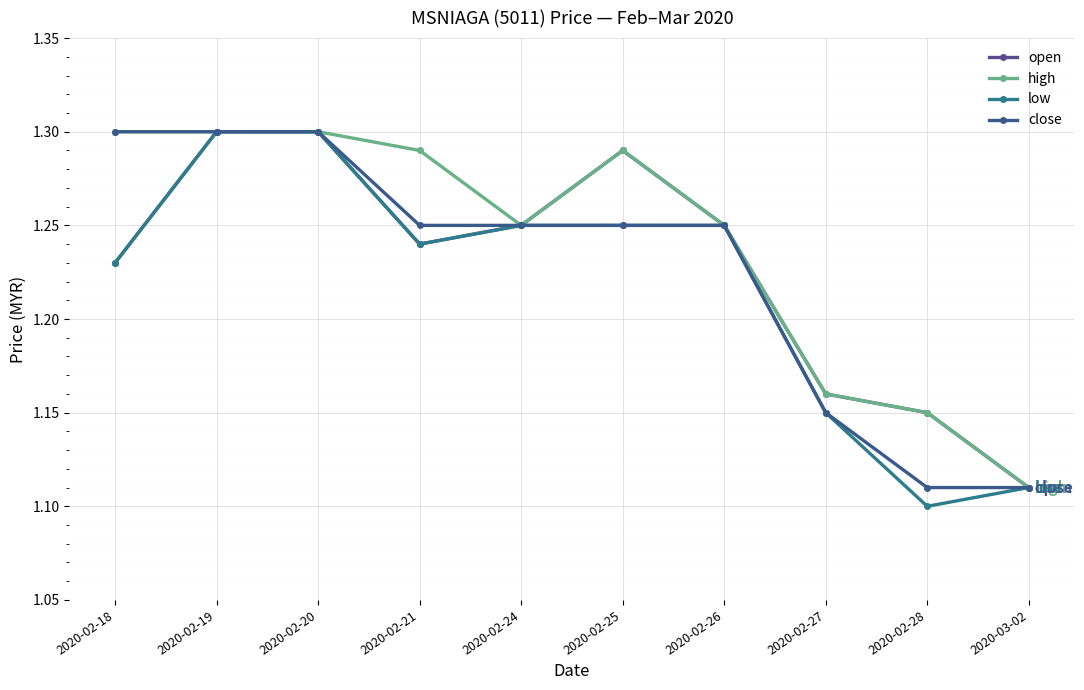

What value does the high series have at 2020-02-21?

1.3